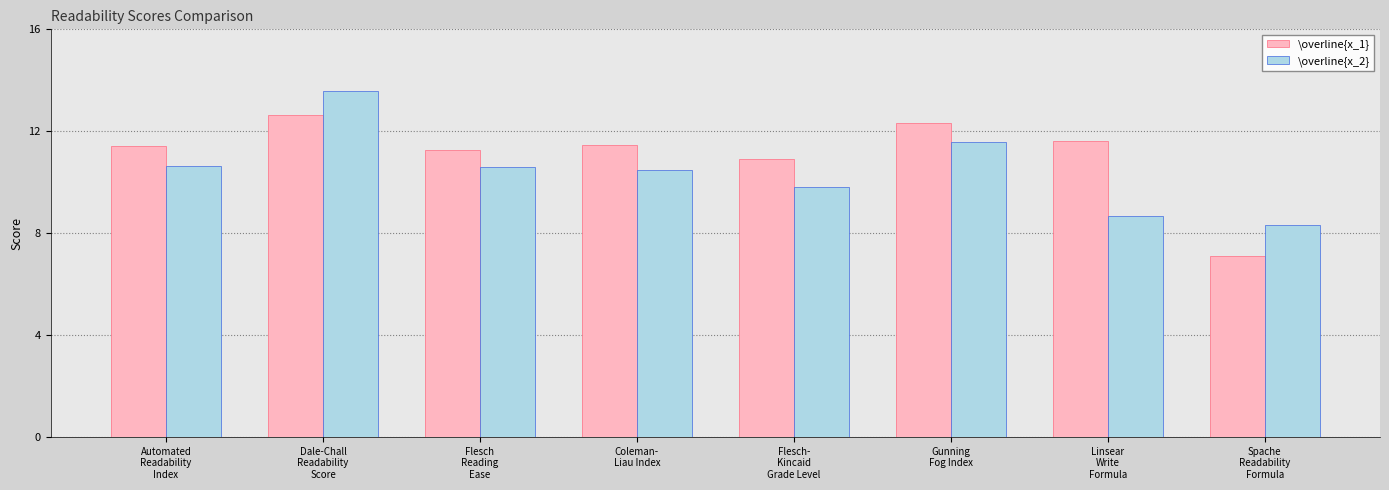

The \overline{x_2} series shows 18.6 at Dale-Chall
Readability
Score. True or false?

False